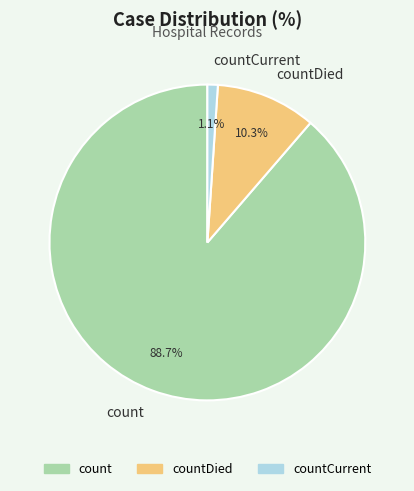

To the nearest percent, what is the difference between the count and countCurrent slice percentages?

88%